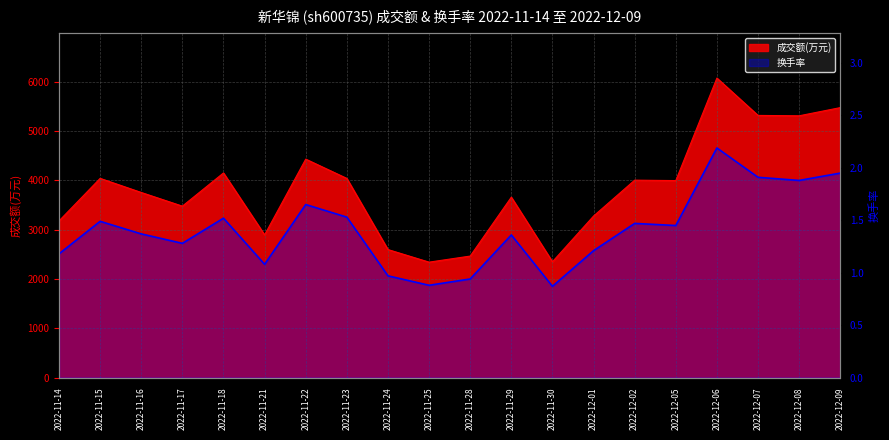

Which series changed the most between 2022-11-24 and 2022-11-29?

成交额(万元)